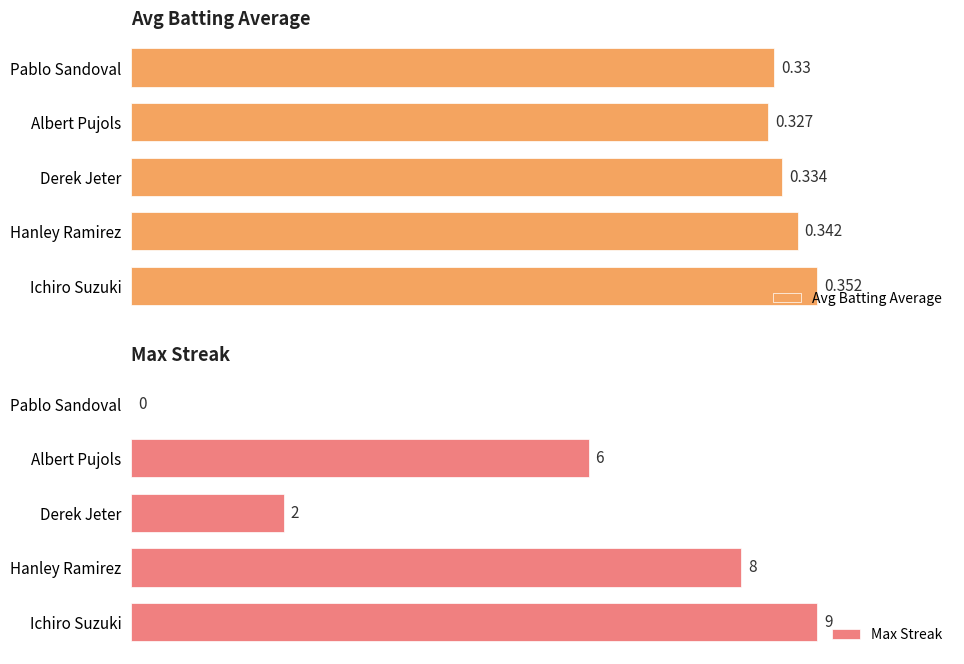

Count the number of categories in the chart.

5